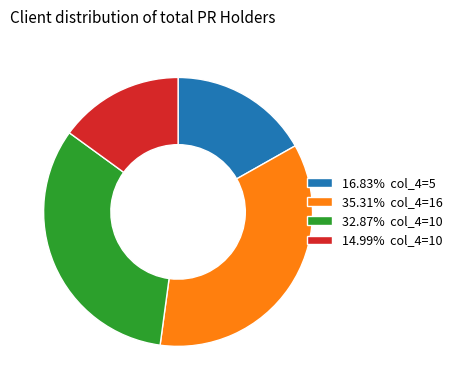

Is there any slice that represents more than half of the pie?

No